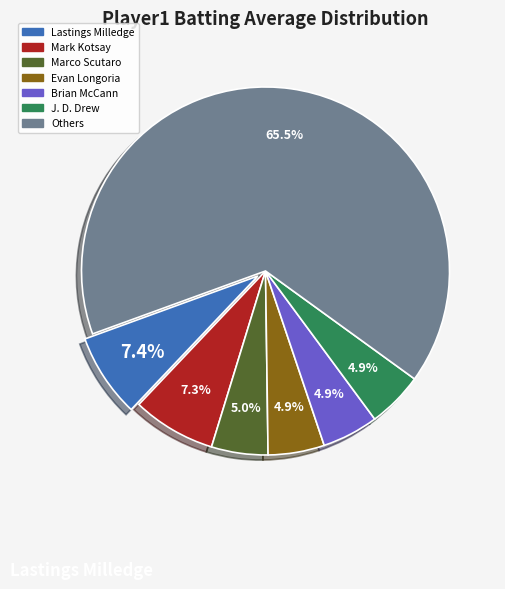

How much of the chart is everything except Brian McCann?

95.1%